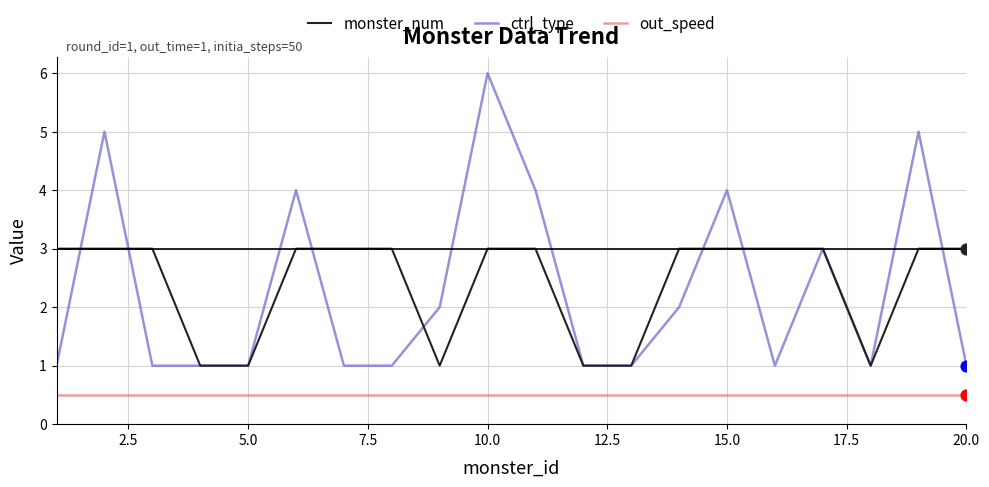

True or false: out_speed and monster_num intersect in this chart.

False